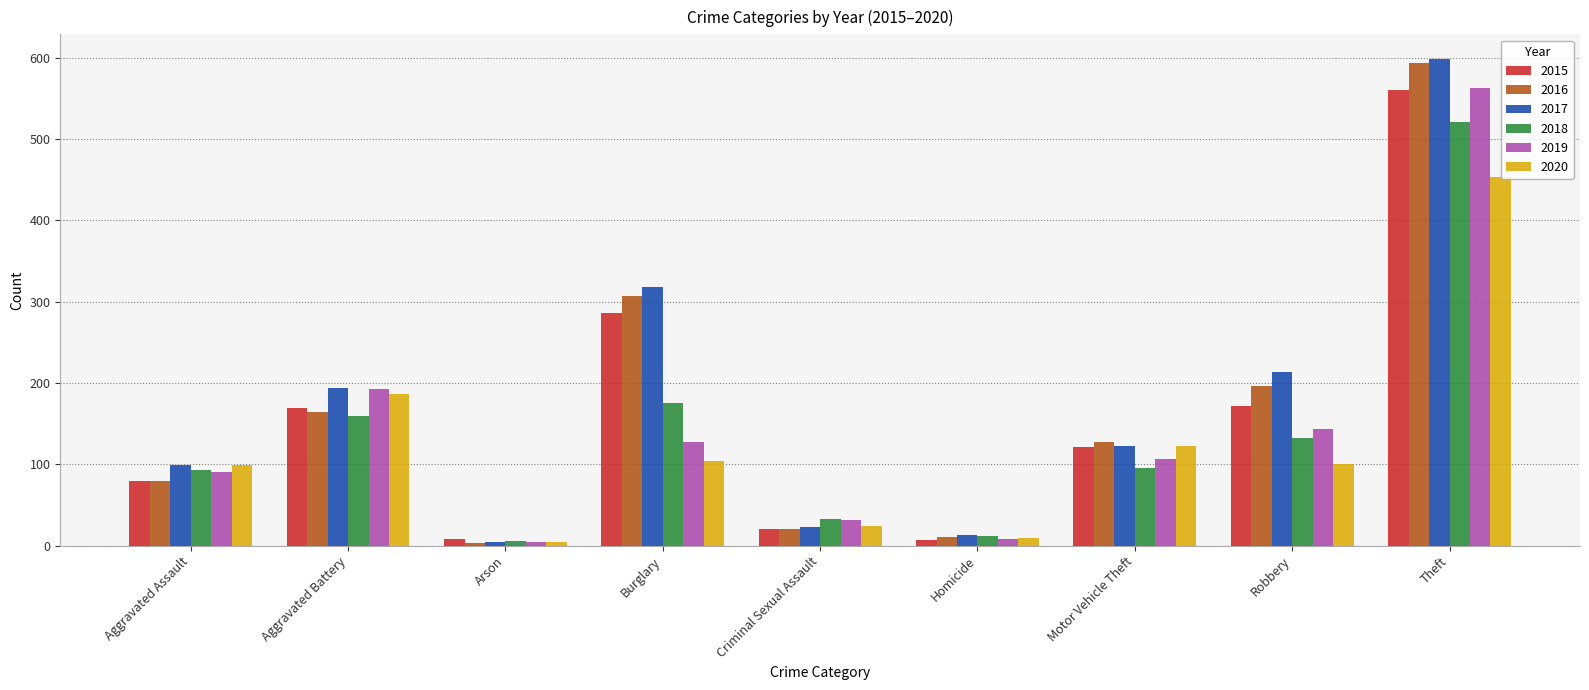

The value of 2018 at Theft is 683. True or false?

False